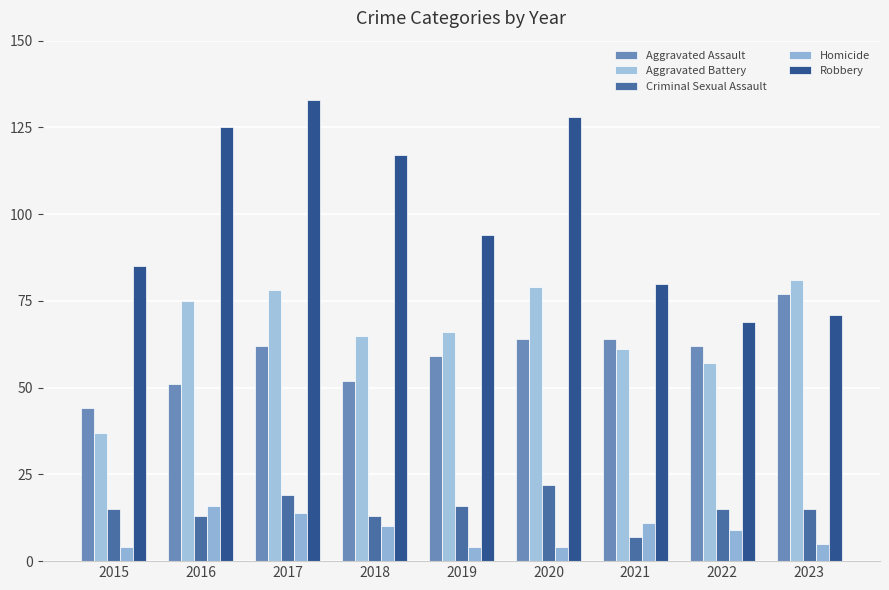

Which has a higher value, 2018 or 2019?

2019